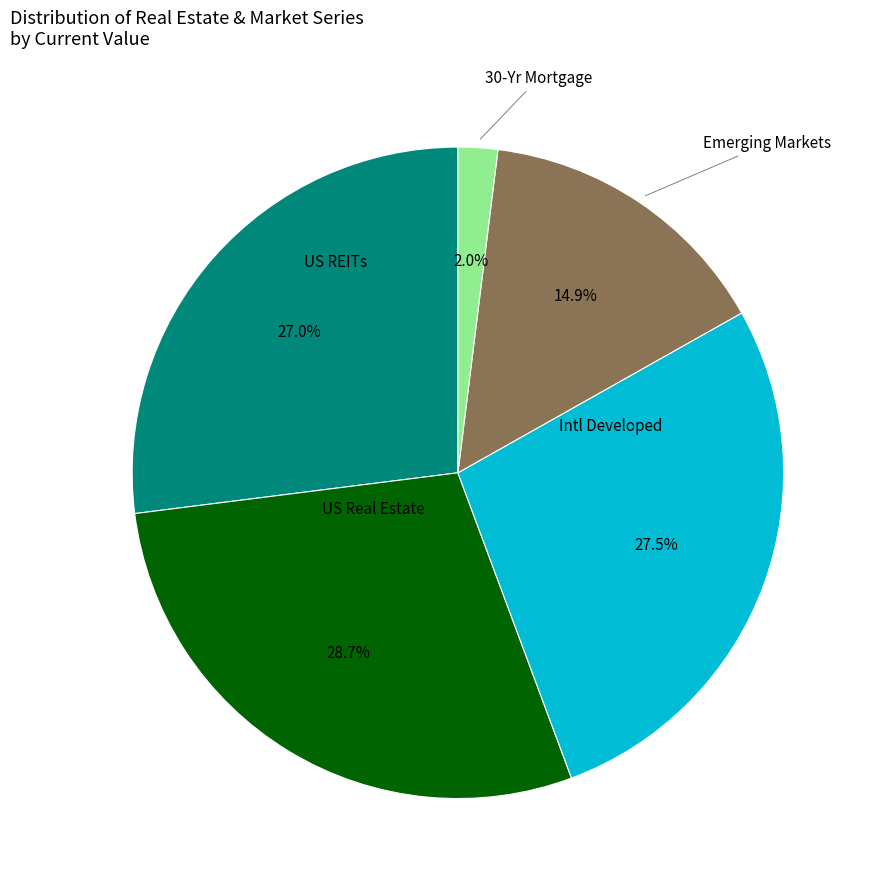

Does any single category account for the majority?

No